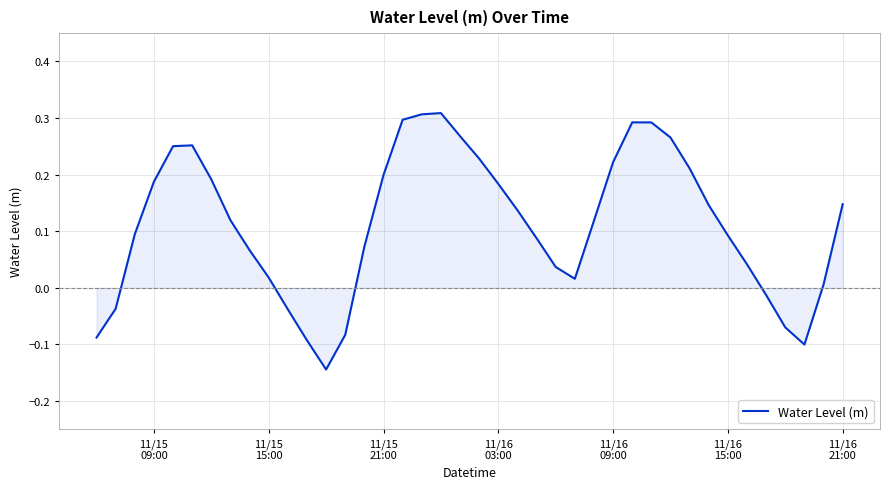

Count the number of values greater than 0.

31